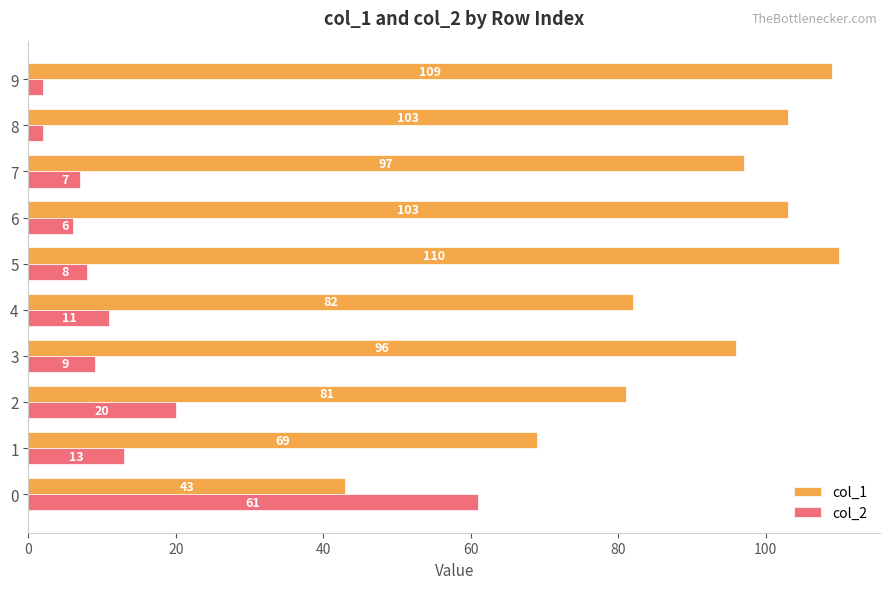

What is the difference between the maximum and minimum values in the col_2 series?

59